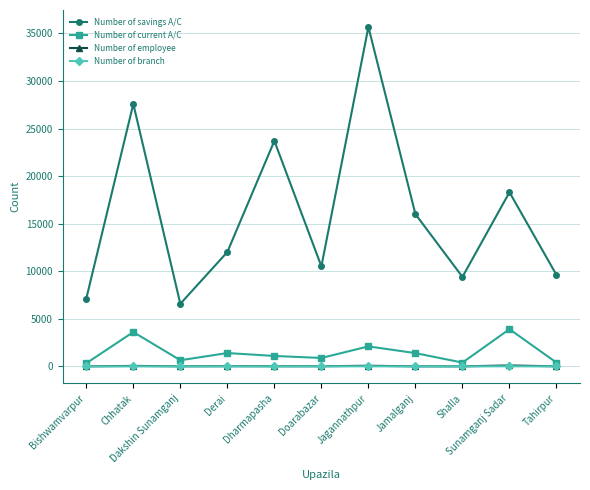

What is the label of the 3rd point from the right?

Shalla